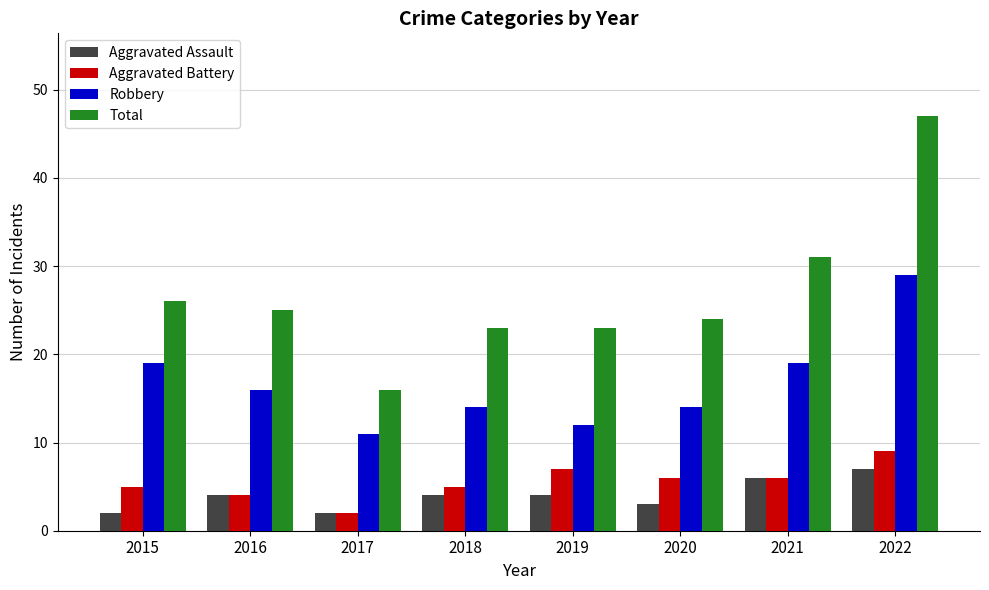

What is the sum of the Aggravated Battery values at 2019 and 2016?

11